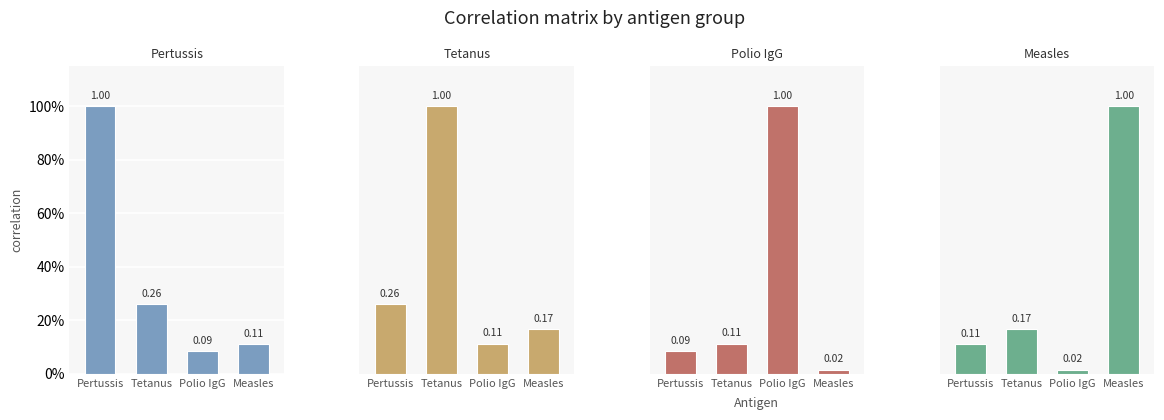

Reading left to right, extract all data points from this chart.

Pertussis: Pertussis=1.0	Tetanus=0.3	Polio IgG=0.1	Measles=0.1
Tetanus: Pertussis=0.3	Tetanus=1.0	Polio IgG=0.1	Measles=0.2
Polio IgG: Pertussis=0.1	Tetanus=0.1	Polio IgG=1.0	Measles=0.0
Measles: Pertussis=0.1	Tetanus=0.2	Polio IgG=0.0	Measles=1.0